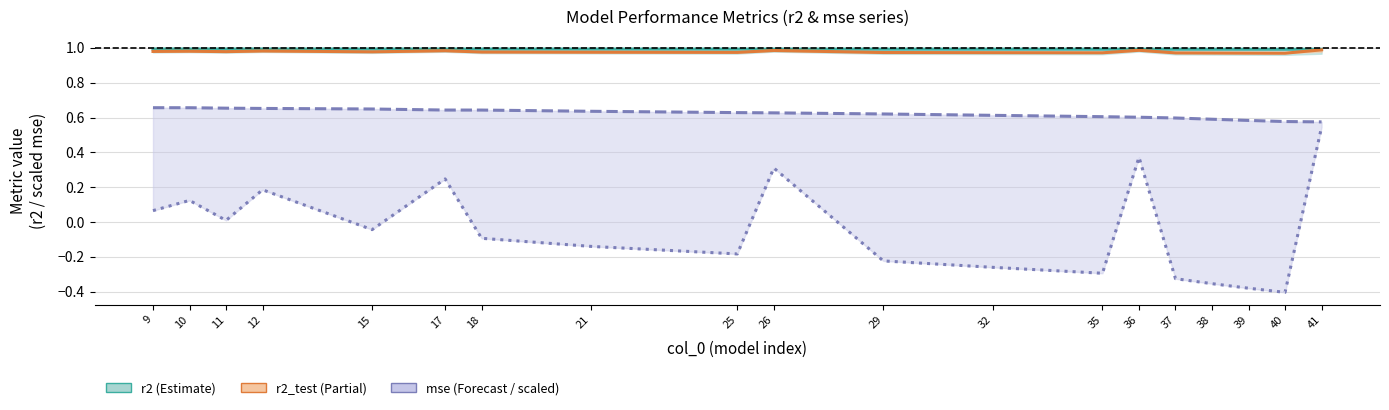

True or false: mse (scaled) and r2_test intersect in this chart.

False